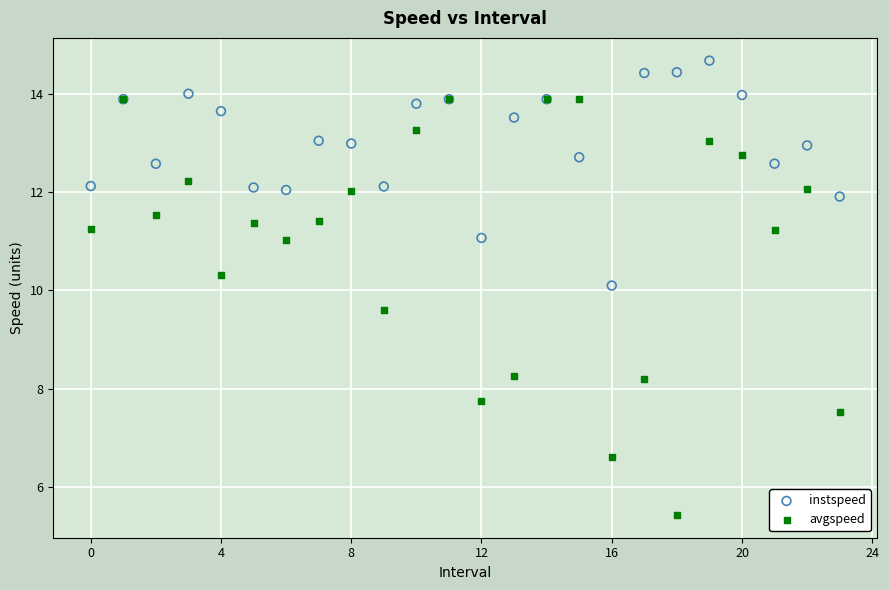

Which series has the widest spread of Y values?

avgspeed